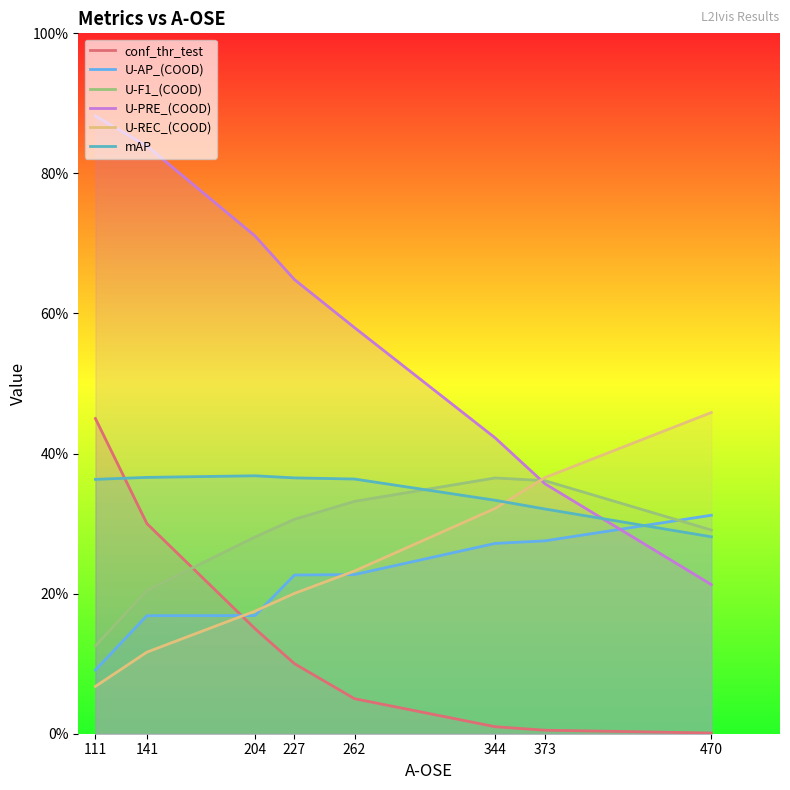

Which series has the largest range (max minus min)?

U-PRE_(COOD)